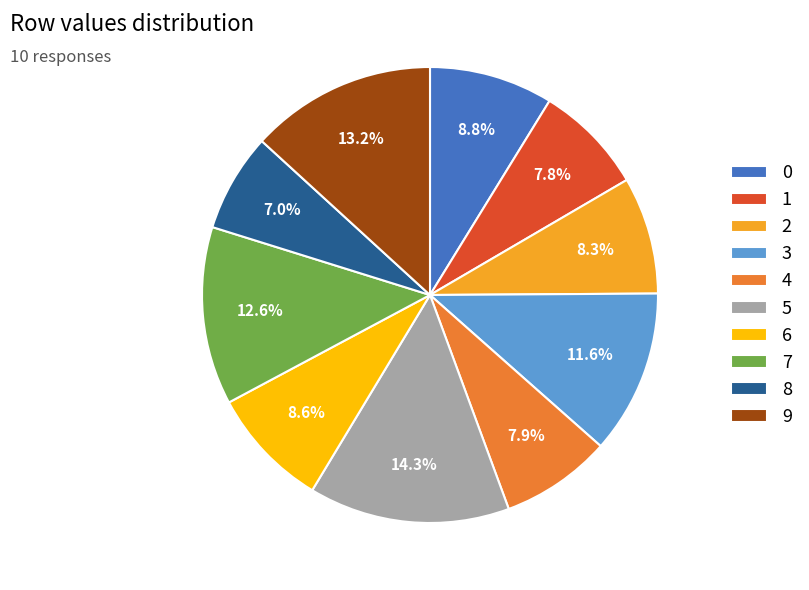

Between 6 and 4, which is larger?

6